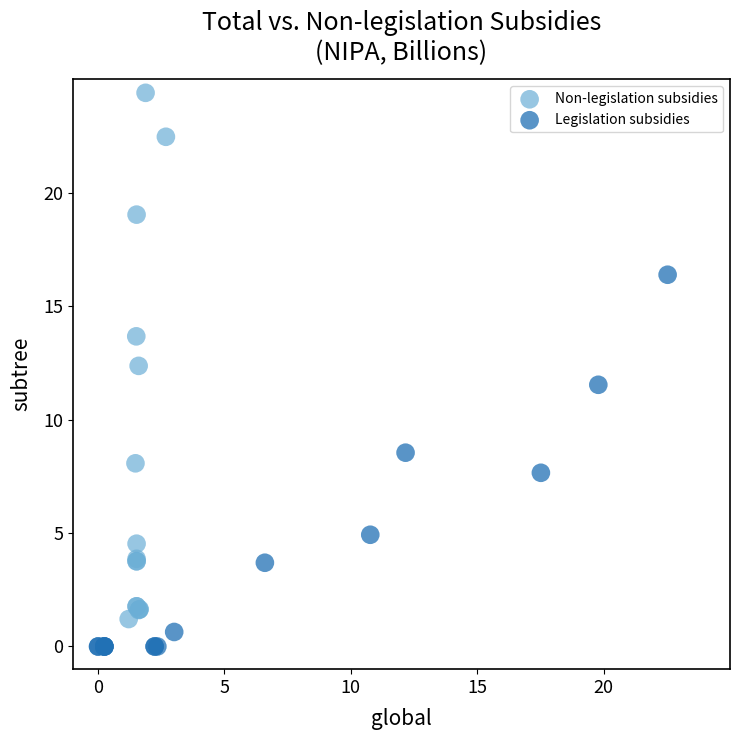

Which series reaches the minimum Y coordinate?

Legislation subsidies